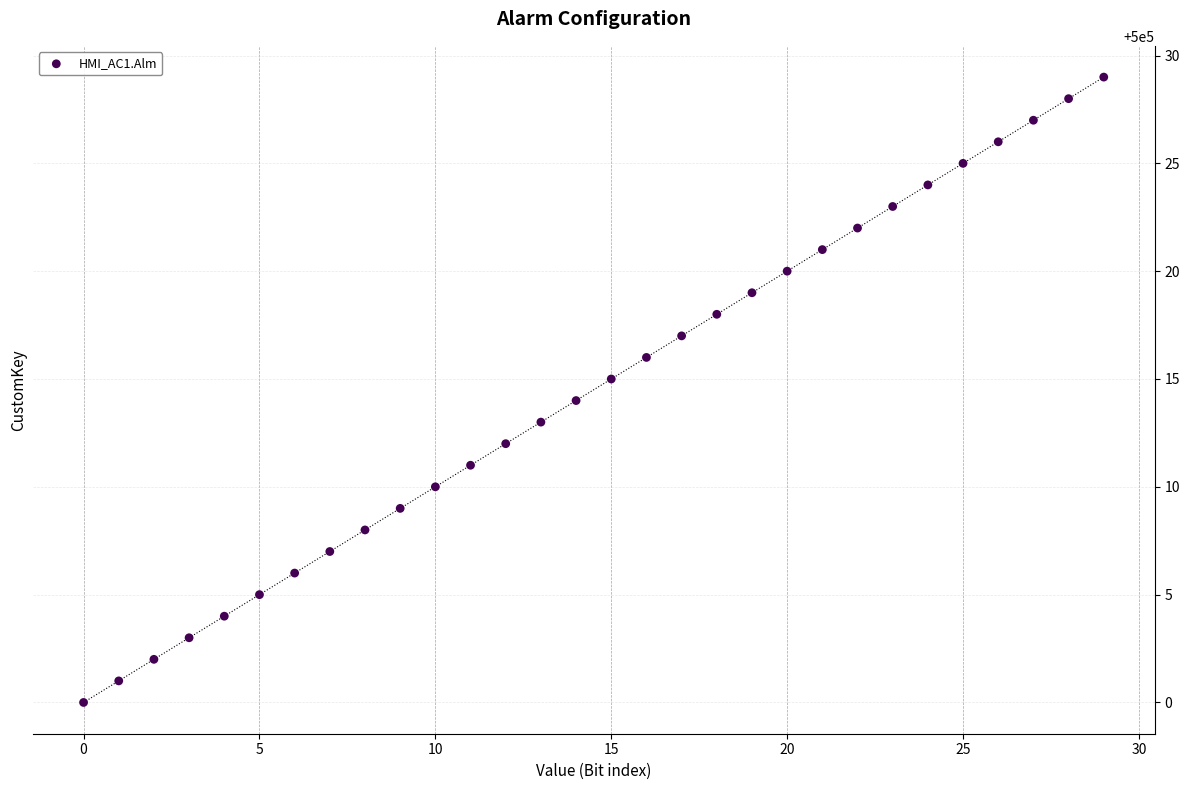

What is the range of Y values (max minus min)?

29